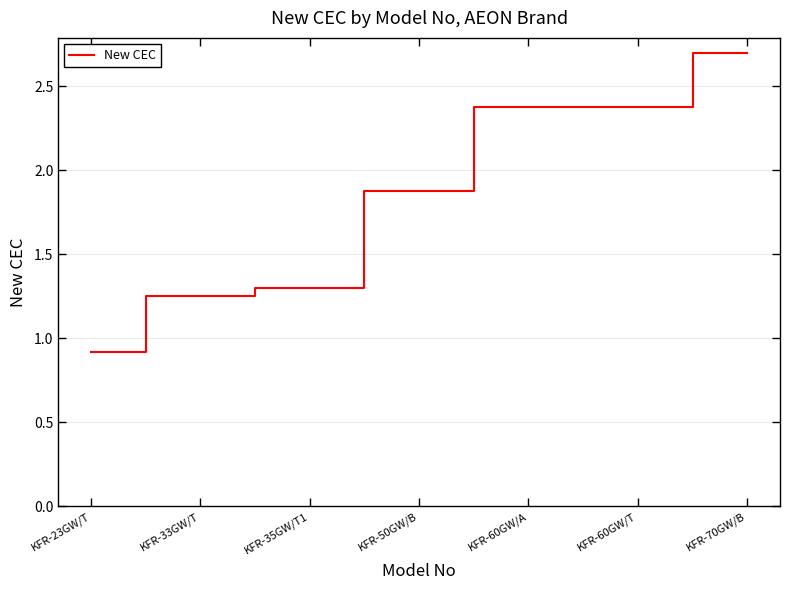

How many lines are shown in the chart?

1